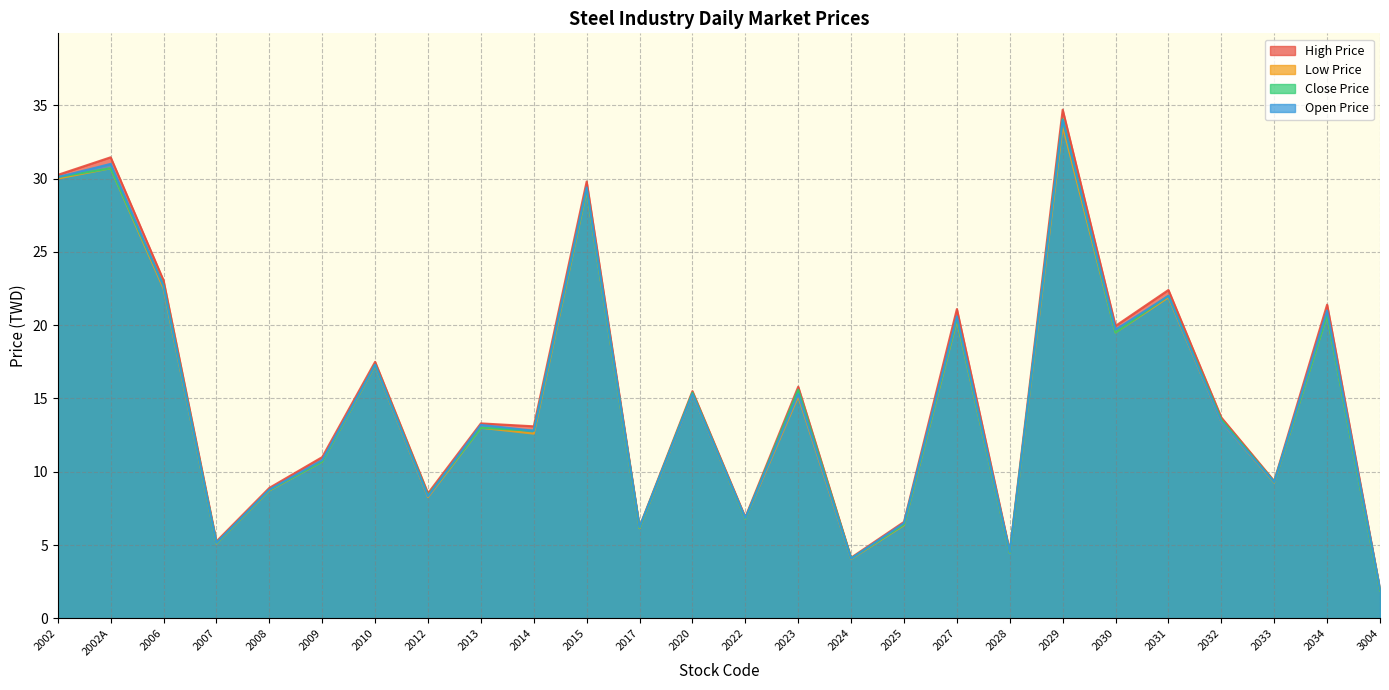

Which series ends up on top after the final intersection of Open Price and Close Price?

Open Price